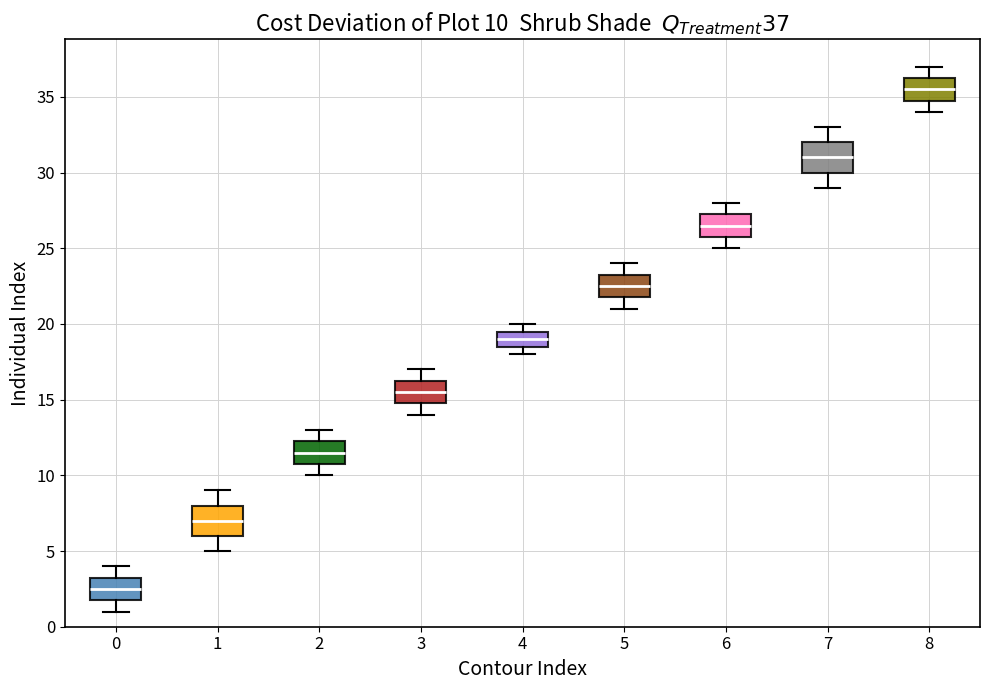

Which box has the lowest median line?

0